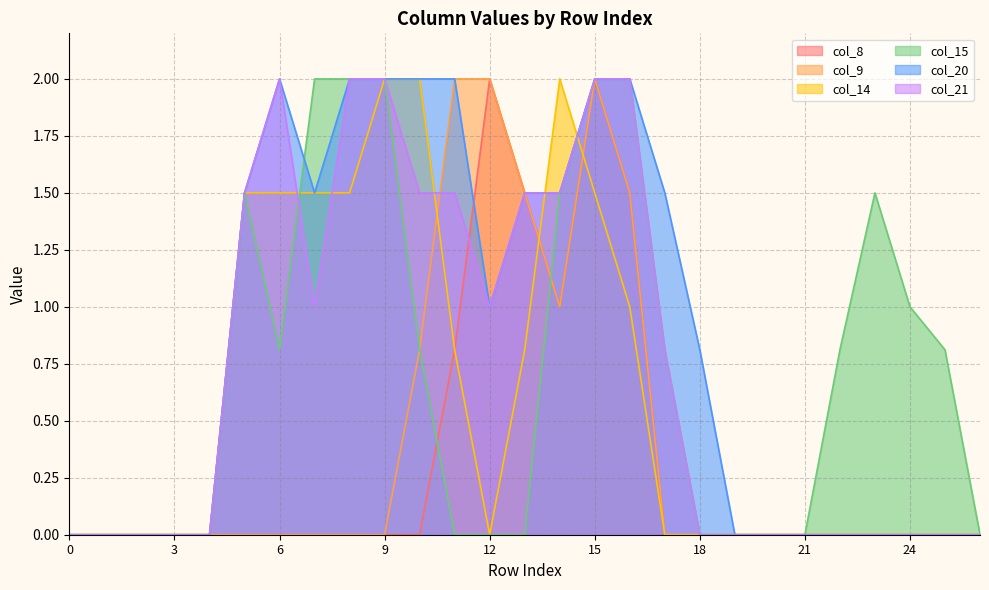

Where is the first local minimum for col_15?

6